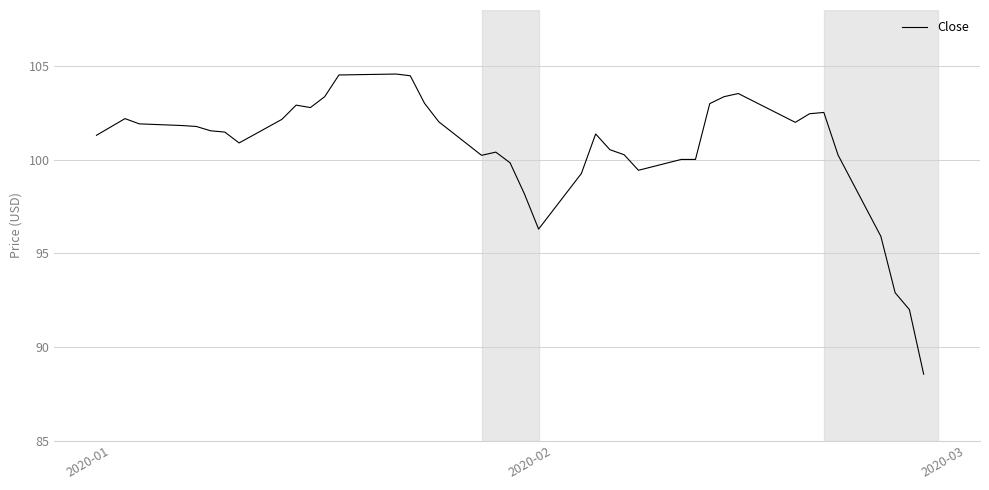

How many categories are shown in the chart?

40